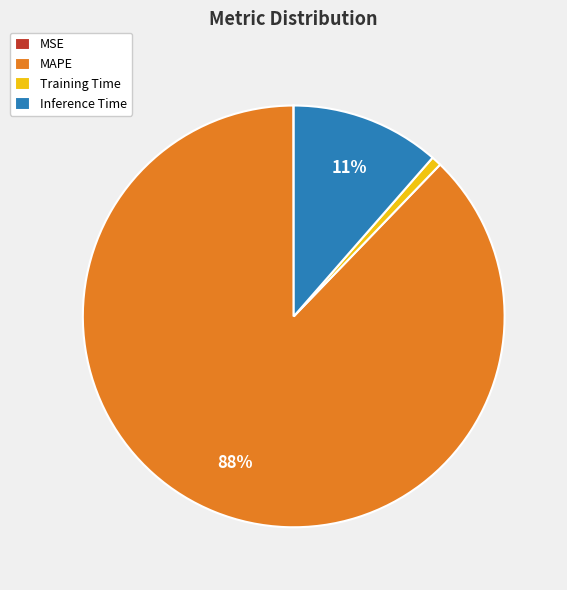

To the nearest percent, what is the difference between the largest and smallest slice percentages?

88%